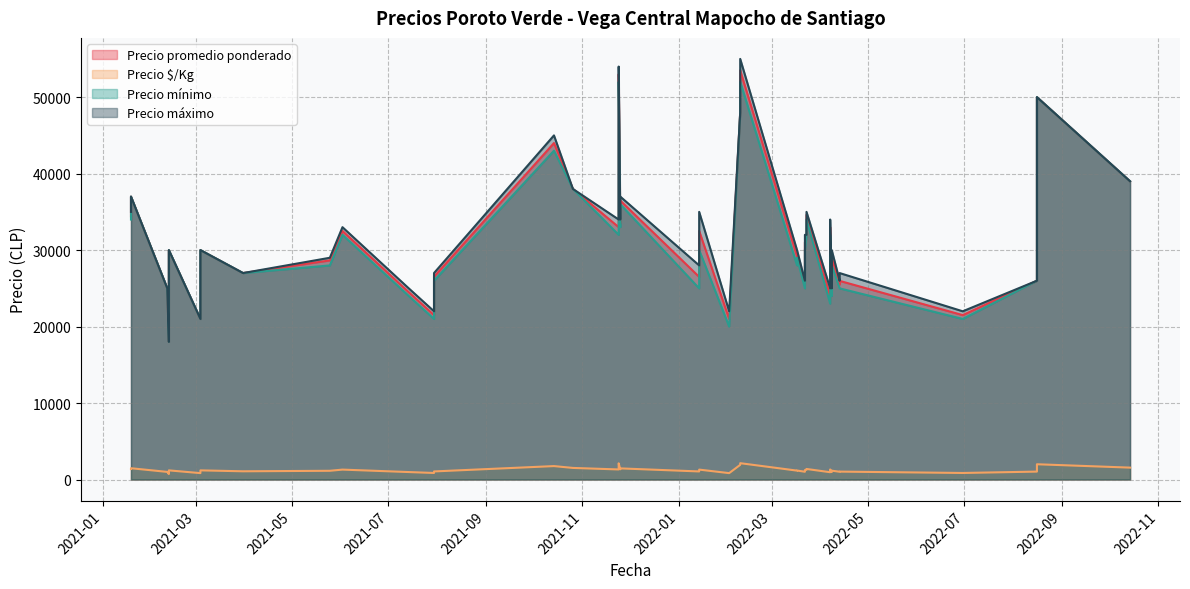

Which series has the largest range (max minus min)?

Precio máximo